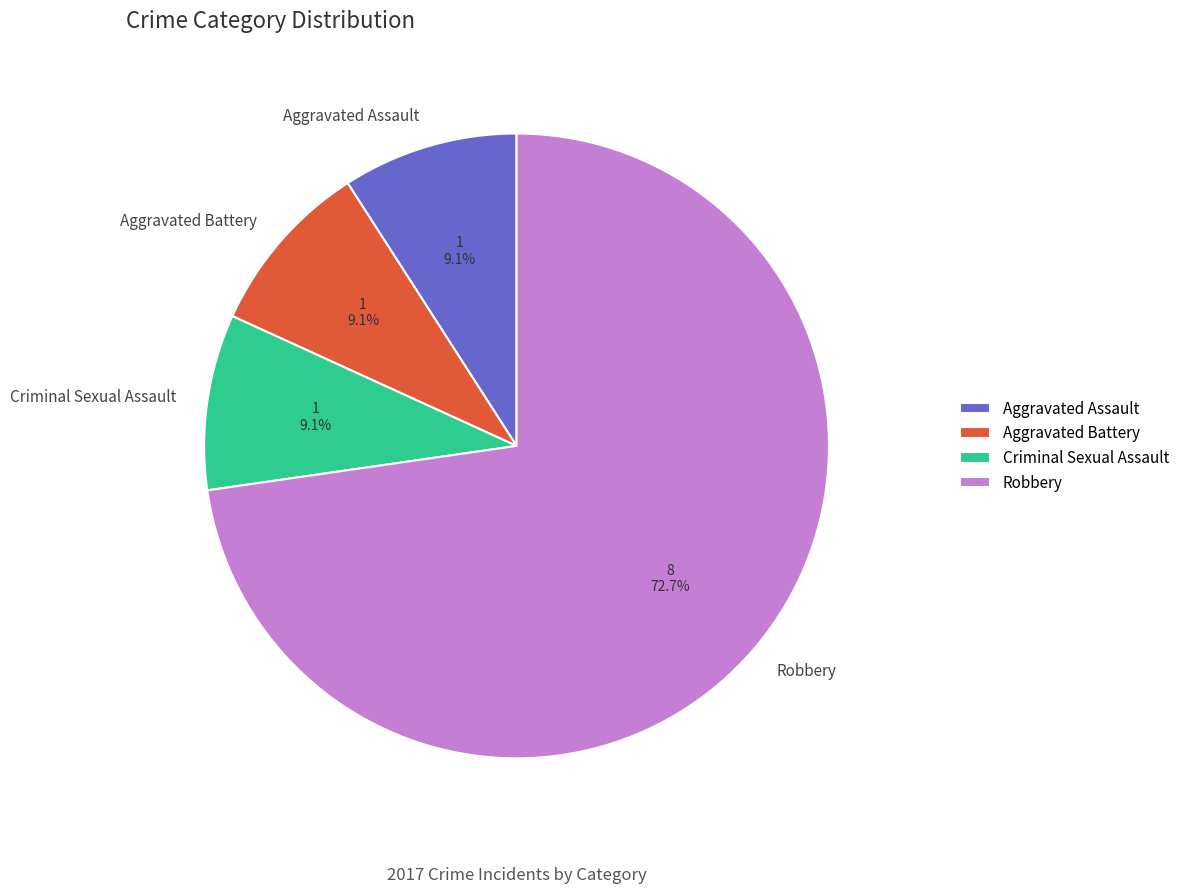

What is the largest slice in the pie chart?

Robbery